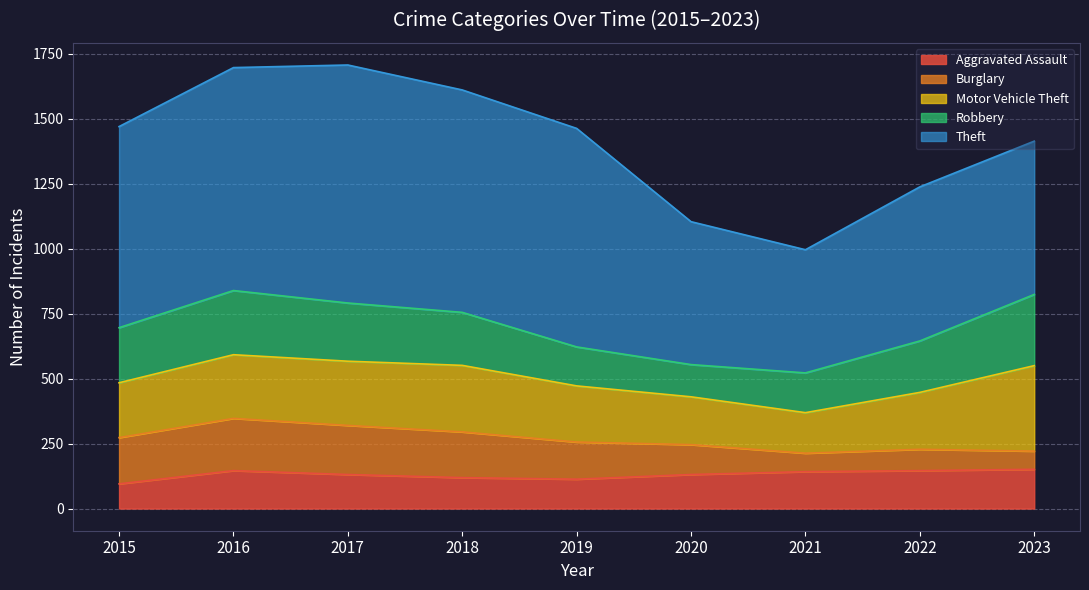

Rank the series at 2018 from lowest to highest value.

Aggravated Assault, Burglary, Robbery, Motor Vehicle Theft, Theft